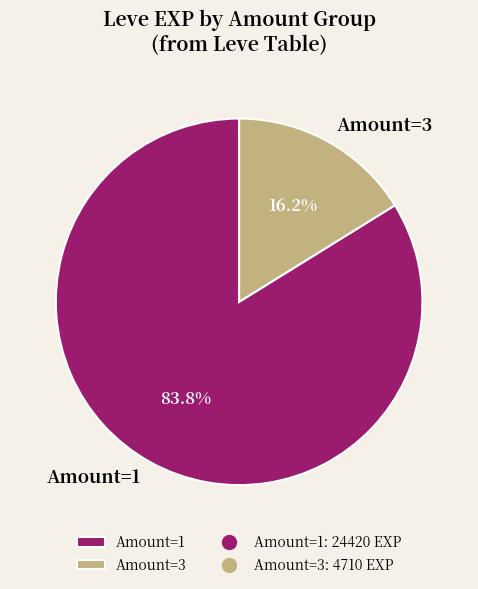

Which category has the biggest portion of the pie?

Amount=1